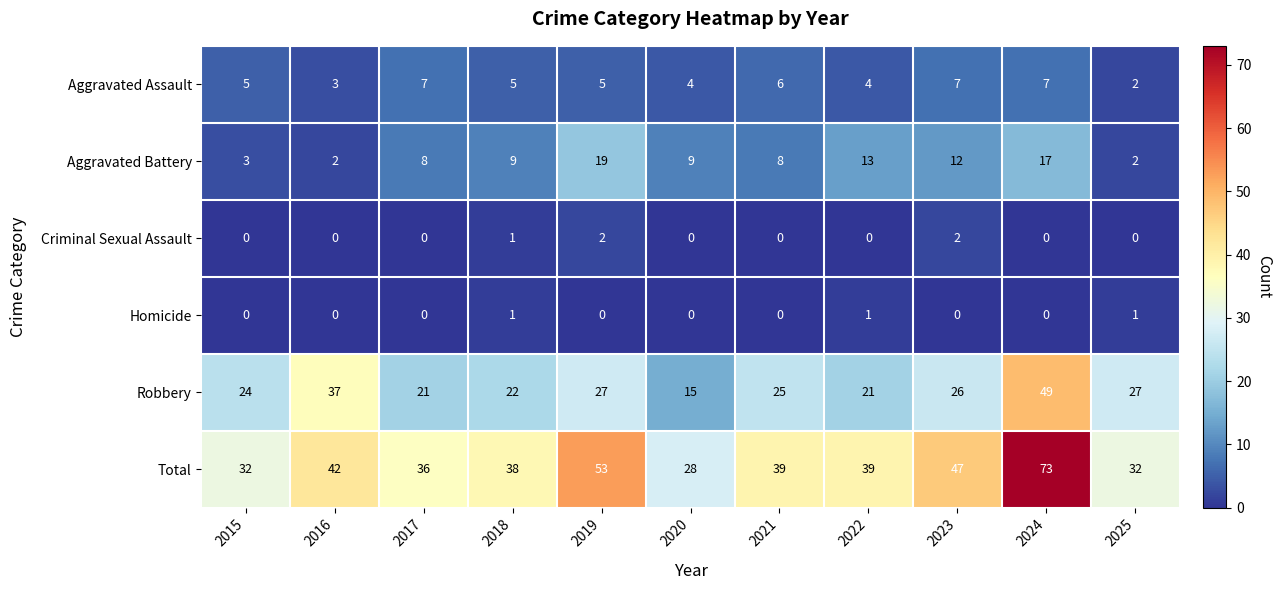

What is the sum of the Robbery values at 2015 and 2016?

61